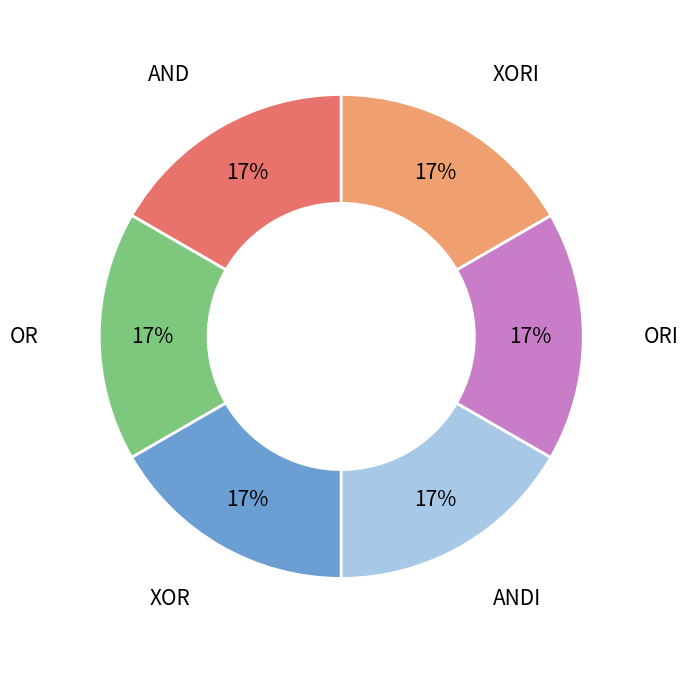

Is there a majority slice in this chart?

No